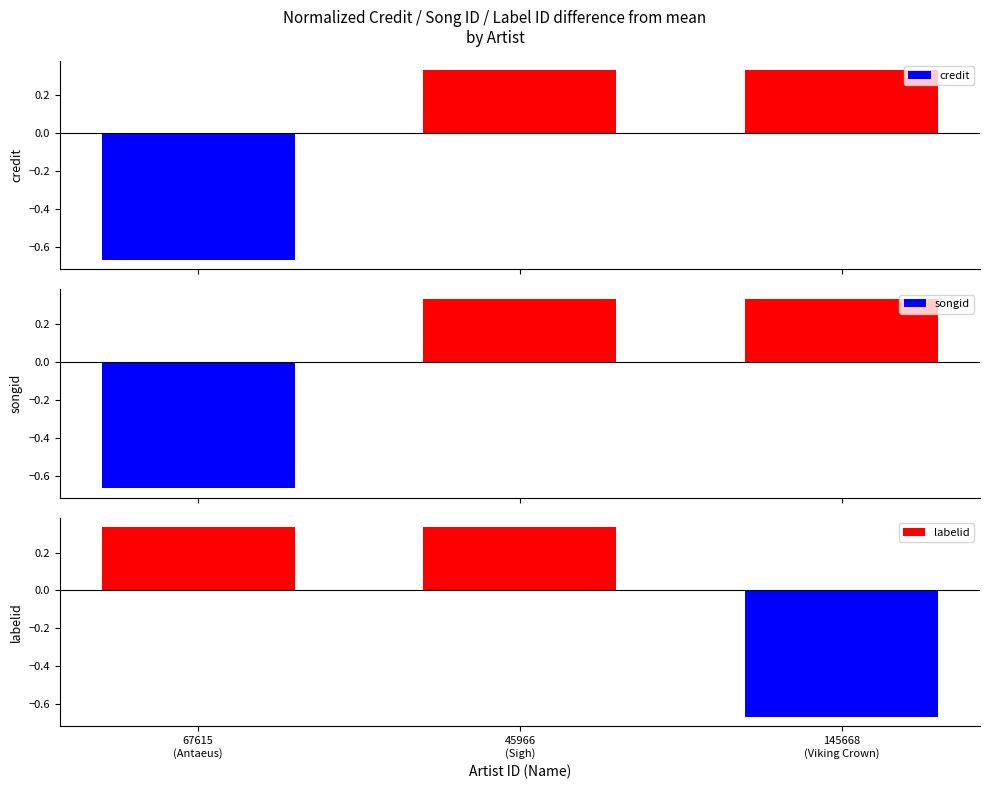

Are the bars horizontal?

No